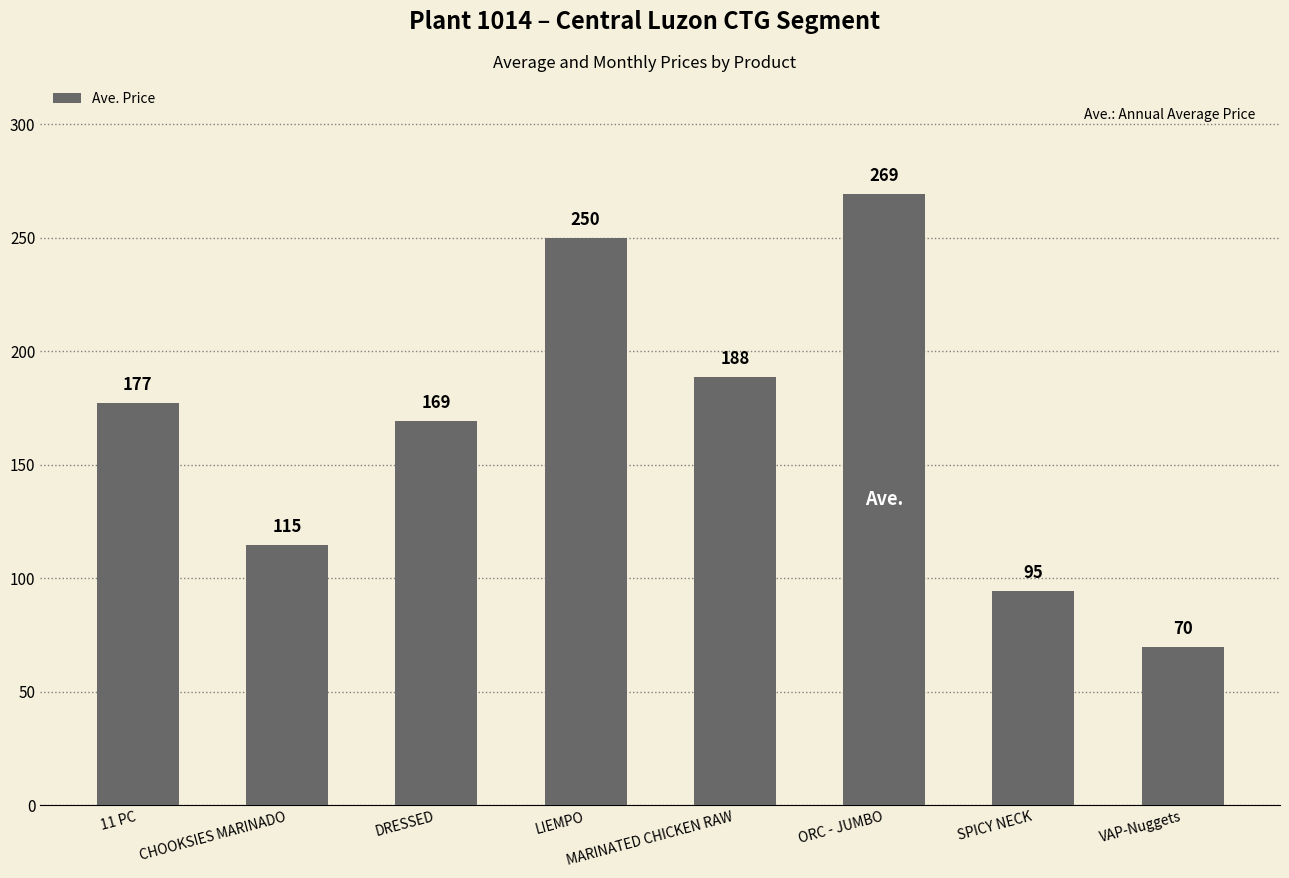

What is the ratio of the value at 11 PC to the value at DRESSED?

1.0